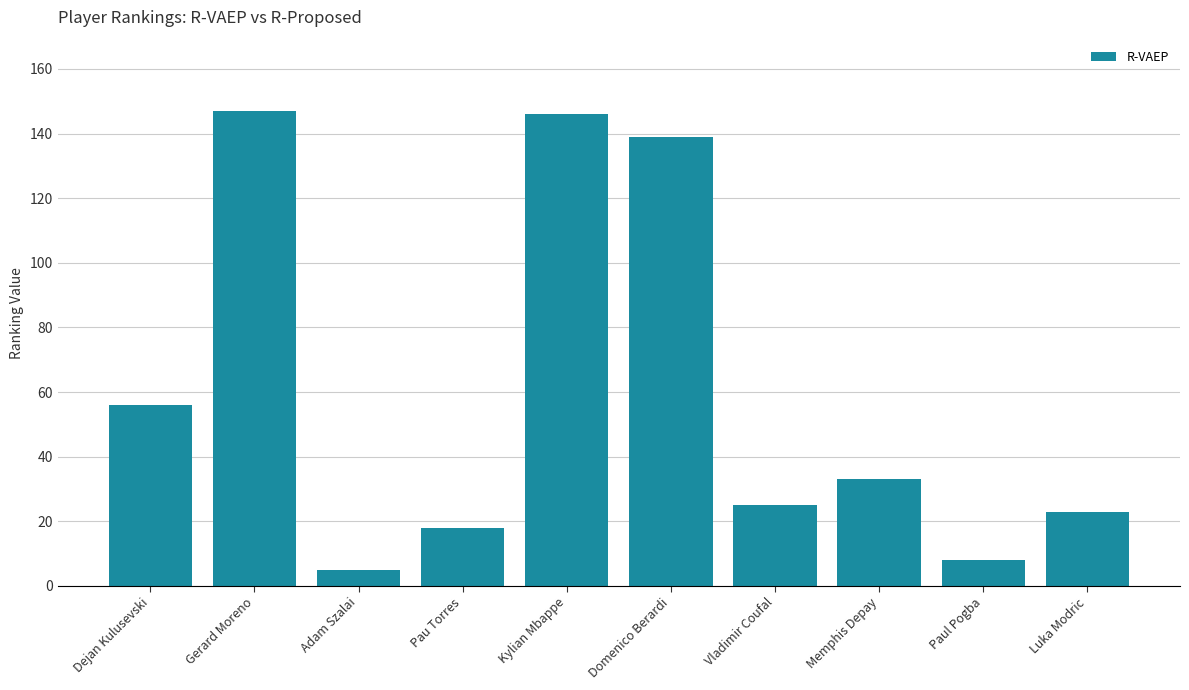

Which has a higher value, Memphis Depay or Gerard Moreno?

Gerard Moreno